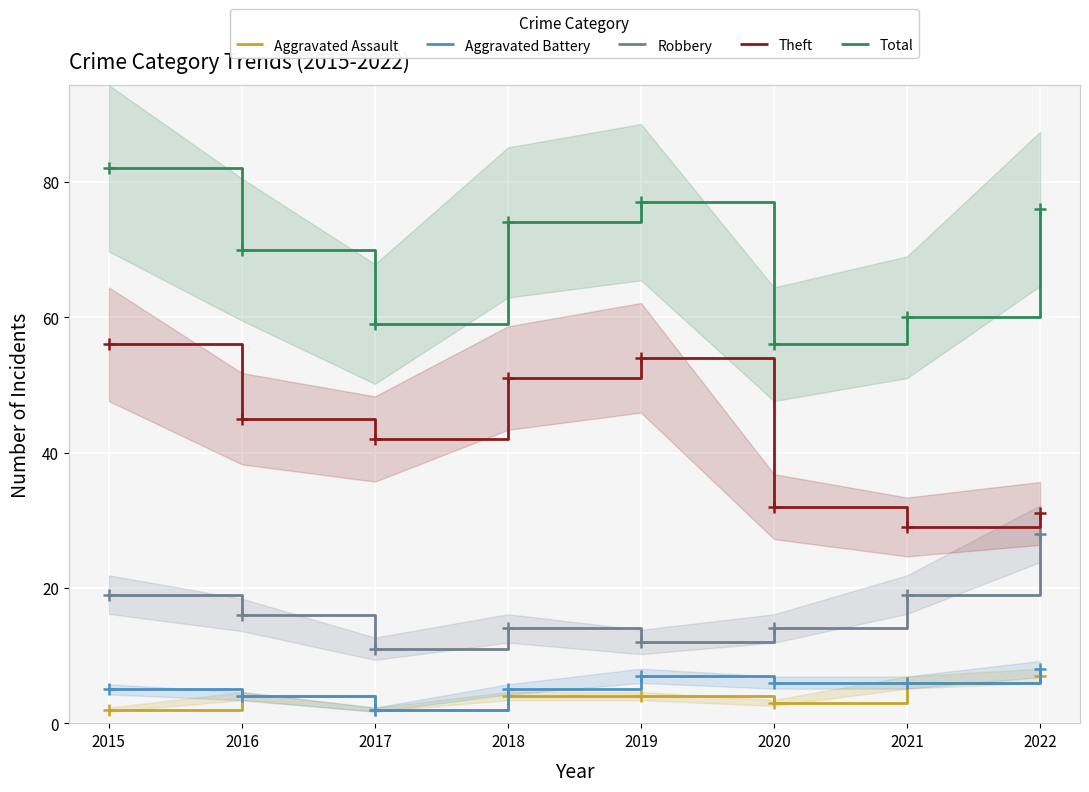

True or false: Robbery and Aggravated Battery cross at least once.

False